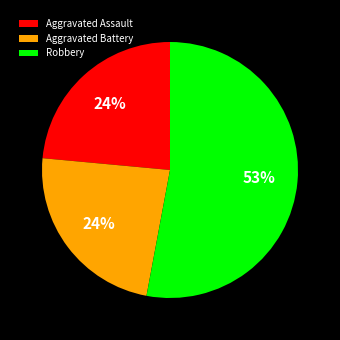

What is the ratio of the value at Aggravated Assault to the value at Aggravated Battery?

1.0